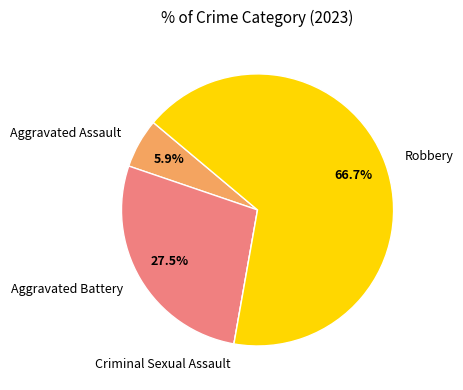

Between Robbery and Aggravated Assault, which is larger?

Robbery